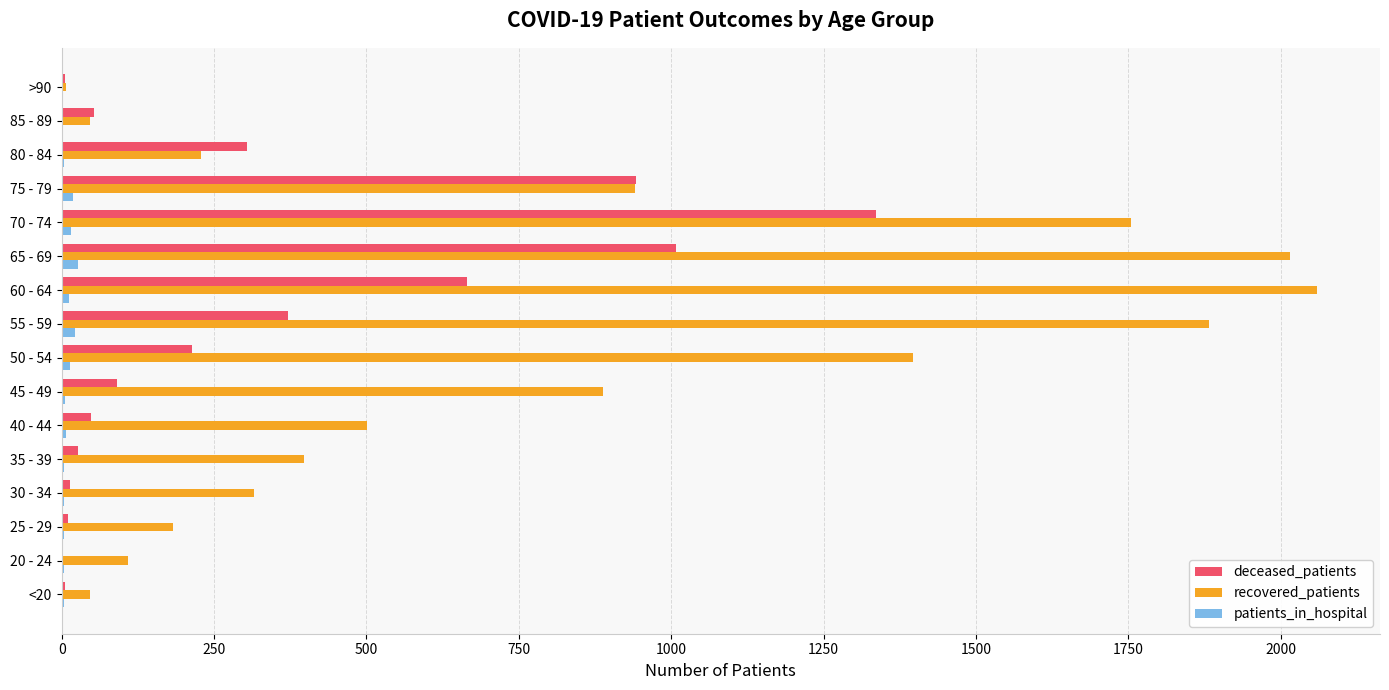

Which series has the largest total across all categories?

recovered_patients